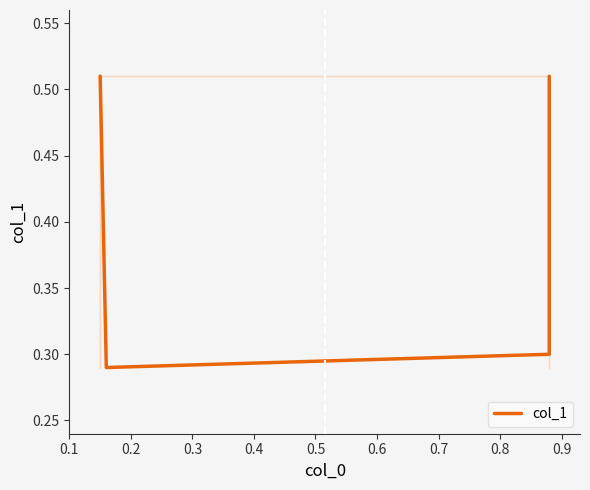

What is the value of the 4th point from the left?

0.5